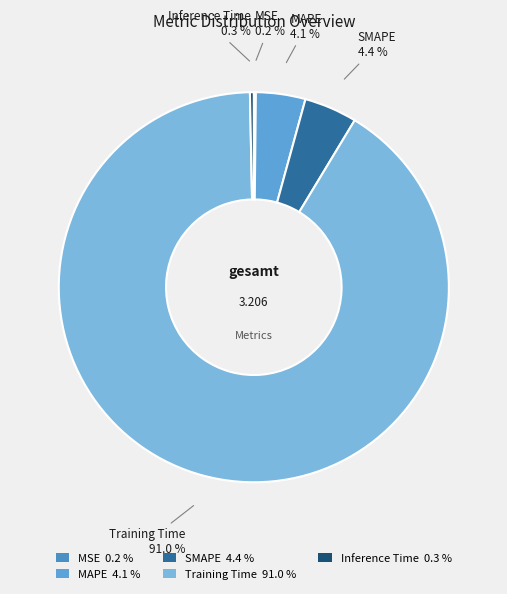

Is SMAPE the majority of the pie?

No